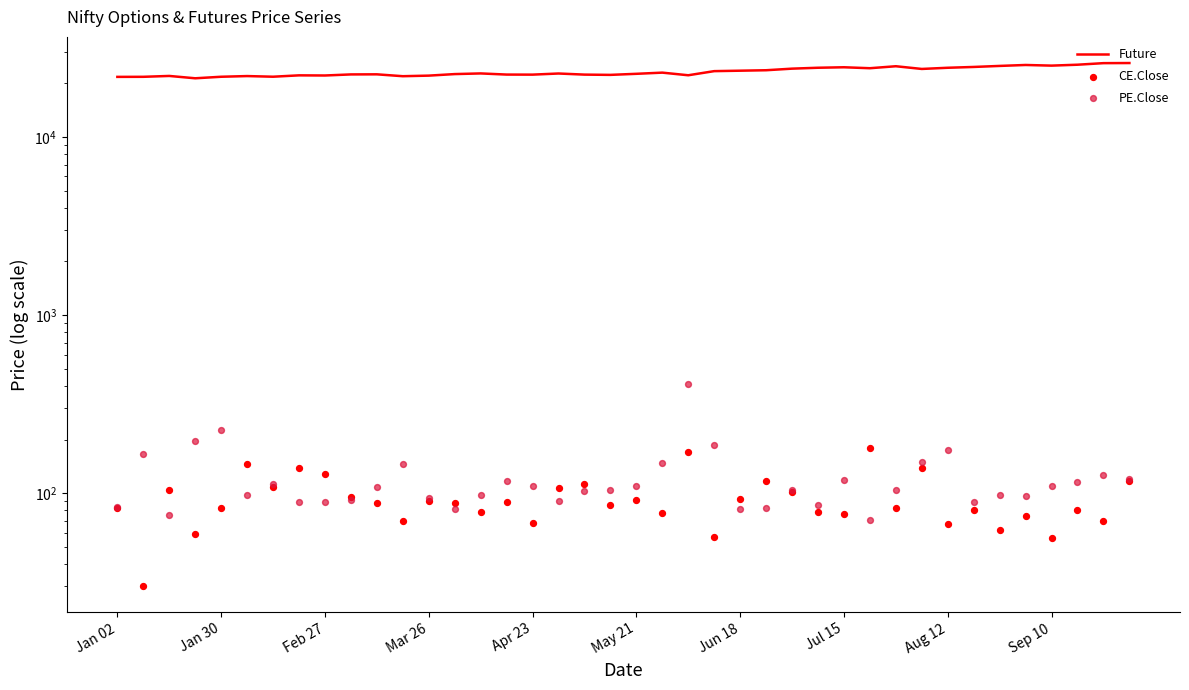

Which series contains the highest Y value?

Future